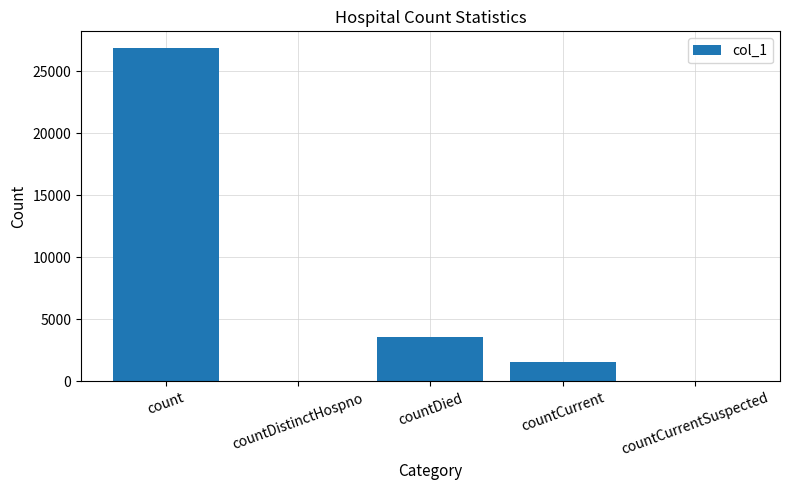

The value at countCurrentSuspected is 0. True or false?

True